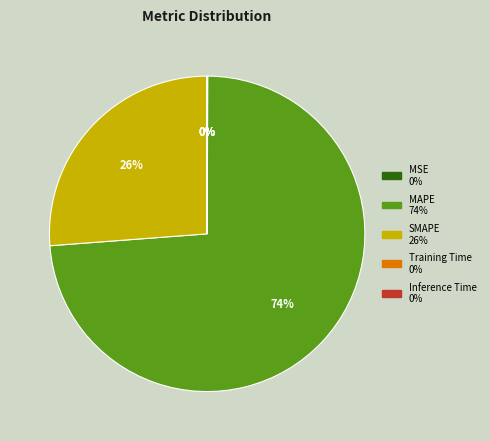

To the nearest percent, what is the difference between the largest and smallest slice percentages?

74%